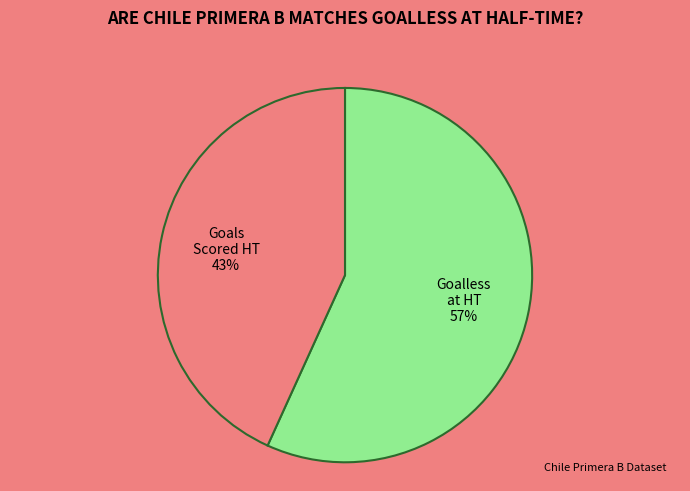

Does any single category account for the majority?

Yes